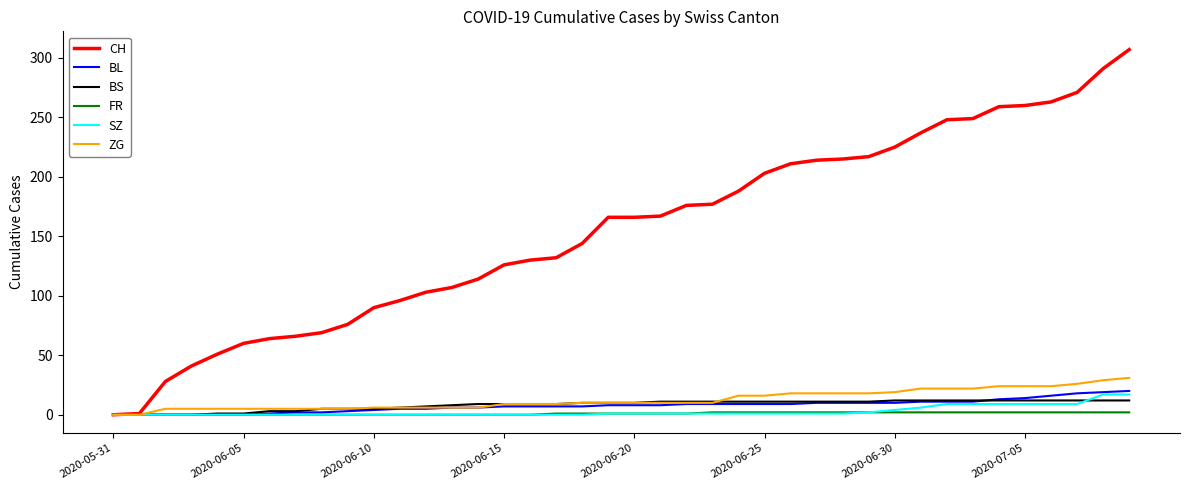

What is the maximum value shown in the chart?

307